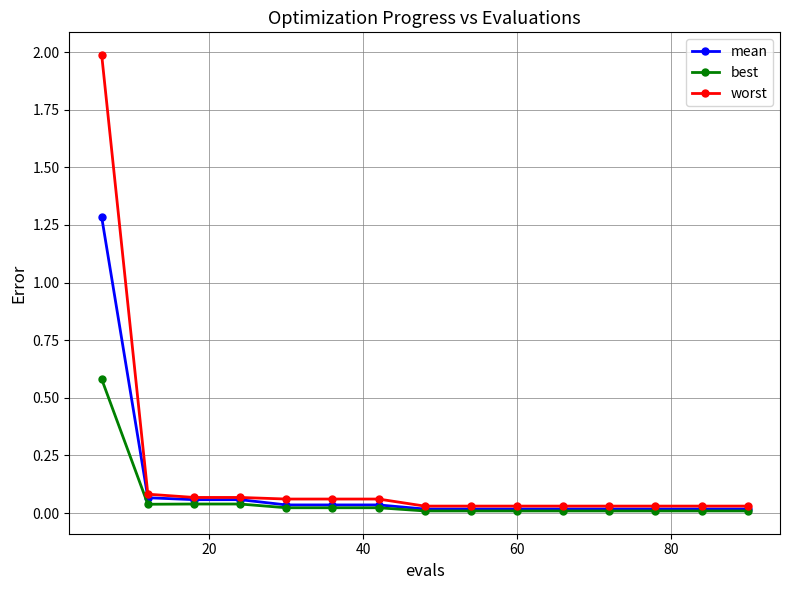

Which series has the largest range (max minus min)?

worst